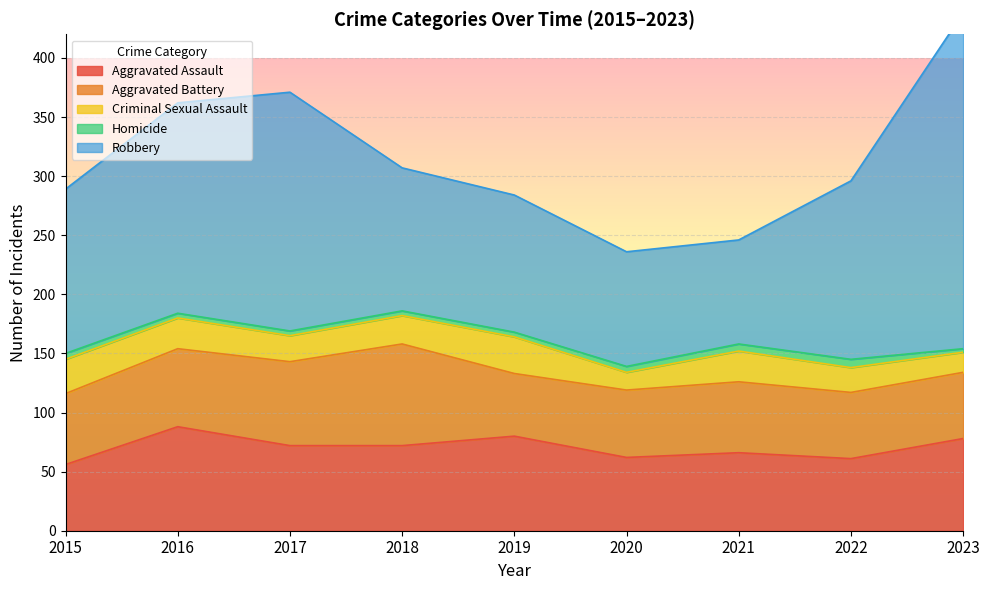

What is the difference between the maximum and minimum values in the Criminal Sexual Assault series?

16